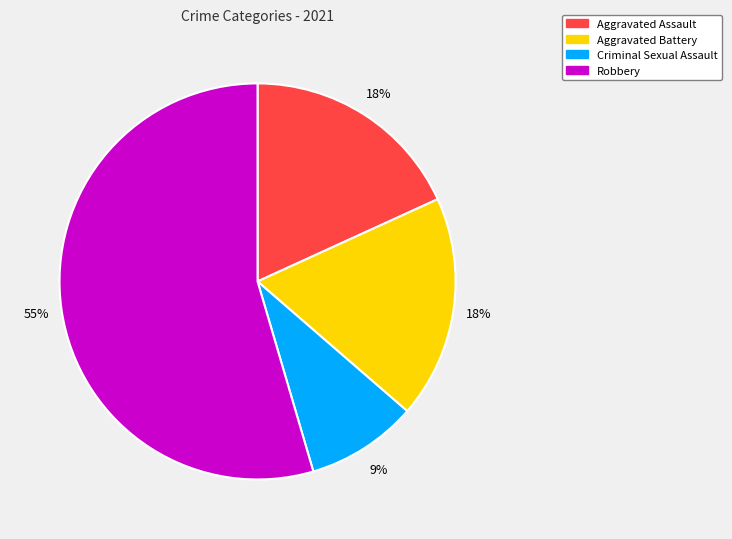

How many slices are in this pie chart?

4